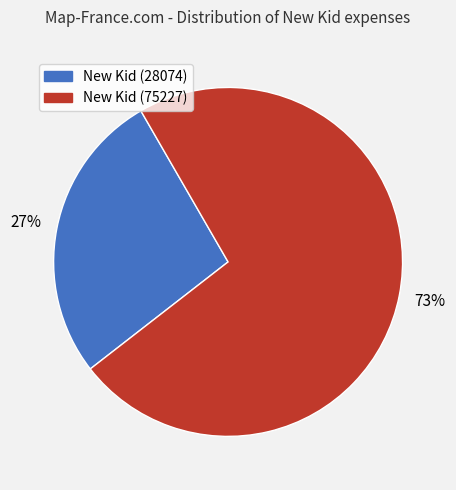

Which category has the biggest portion of the pie?

New Kid (75227)